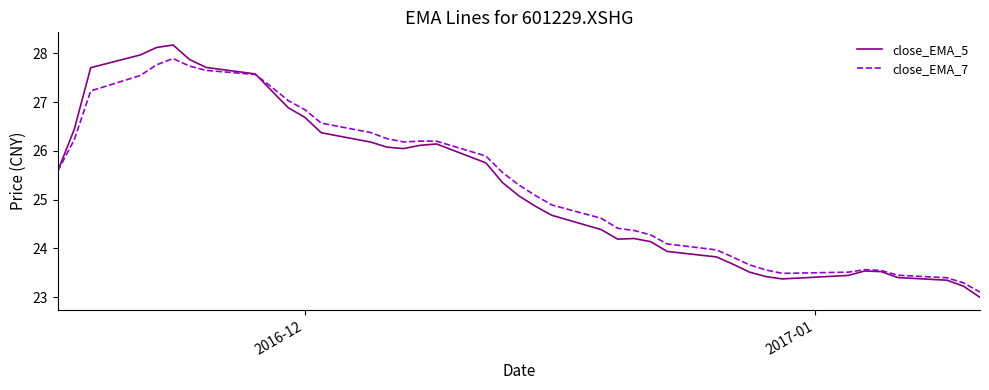

What is the lowest value of the close_EMA_5 series?

23.0